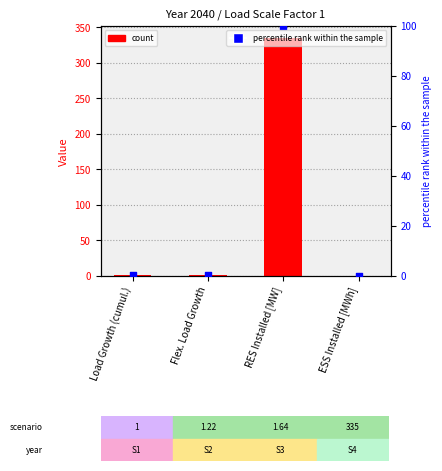

Which series contains the lowest Y value?

Value